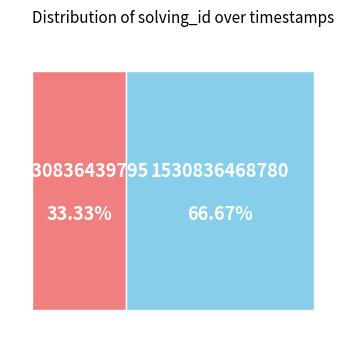

Which slice is the smallest?

1530836439795